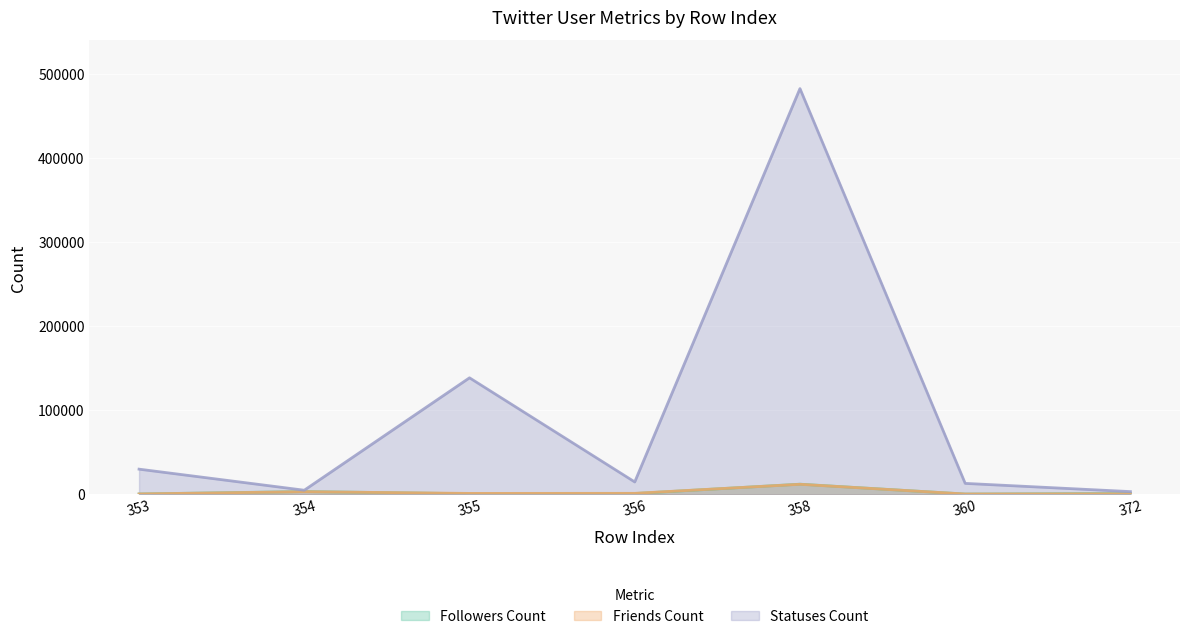

At which category does the chart reach its minimum across all series?

360